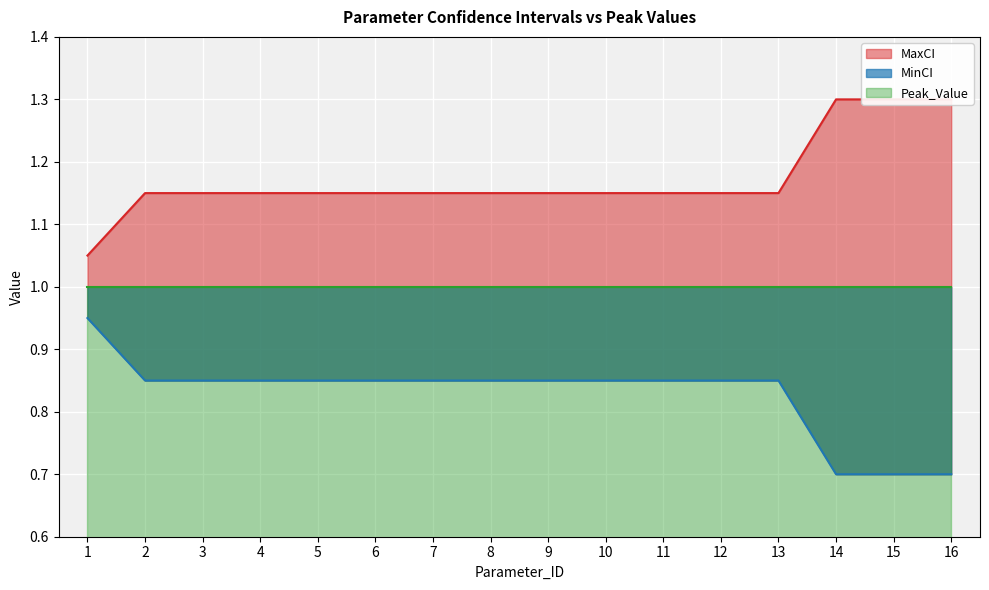

At which category is the sum across all series the highest?

1